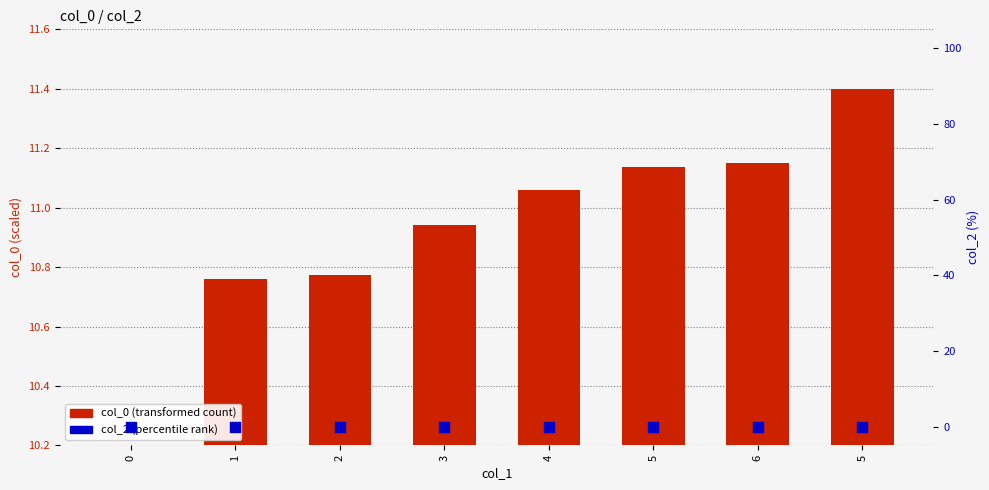

Which series has the largest Y range (max minus min)?

col_0